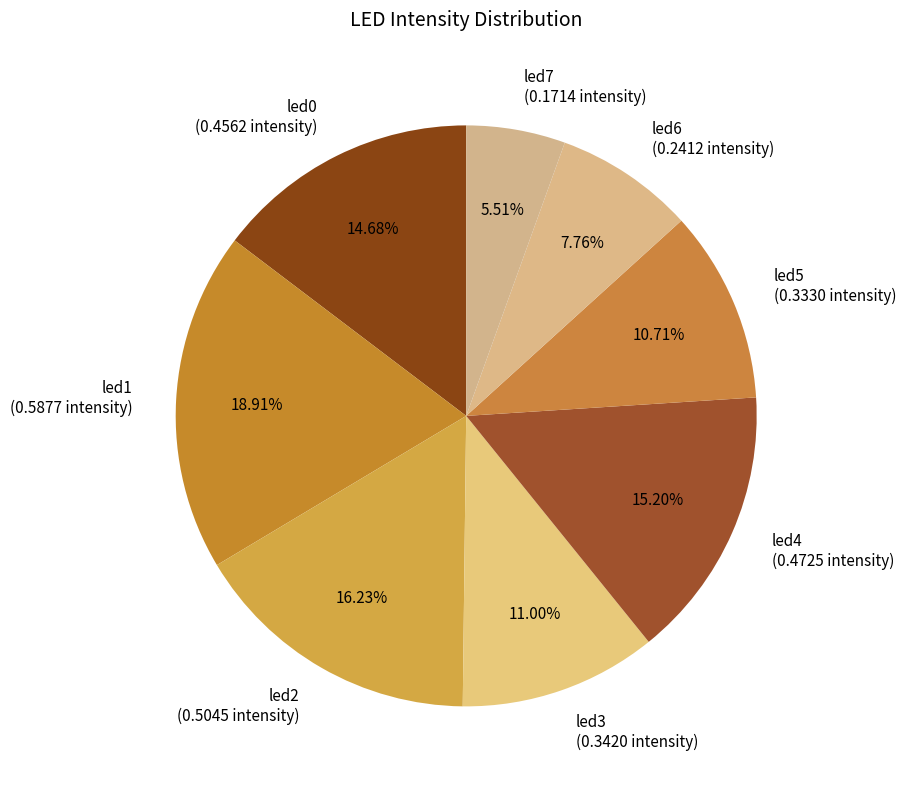

How many slices are in this pie chart?

8